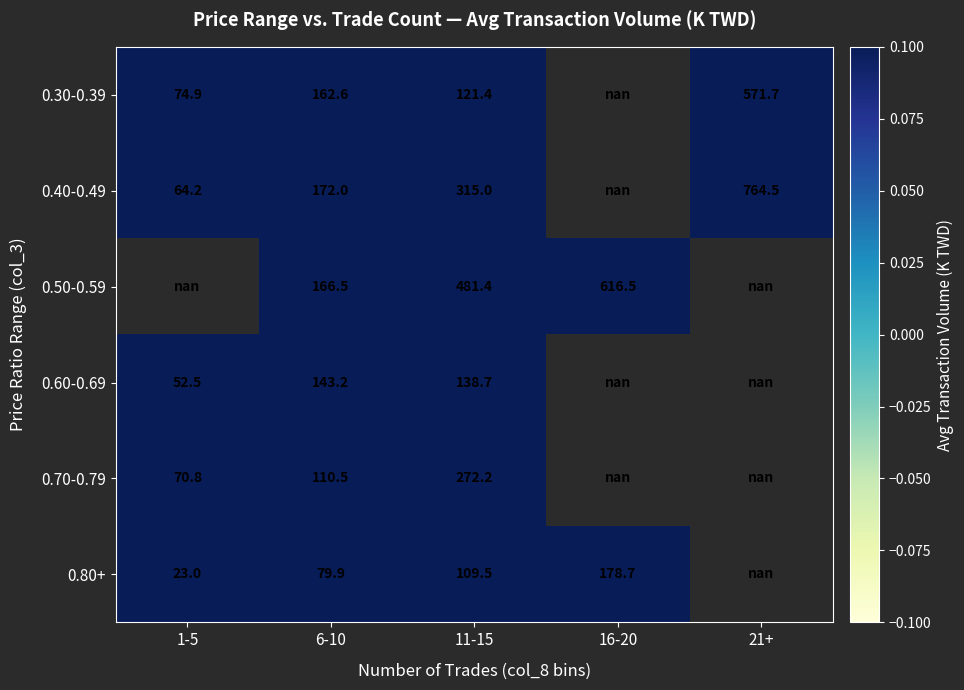

At which category does the chart reach its minimum across all series?

1-5